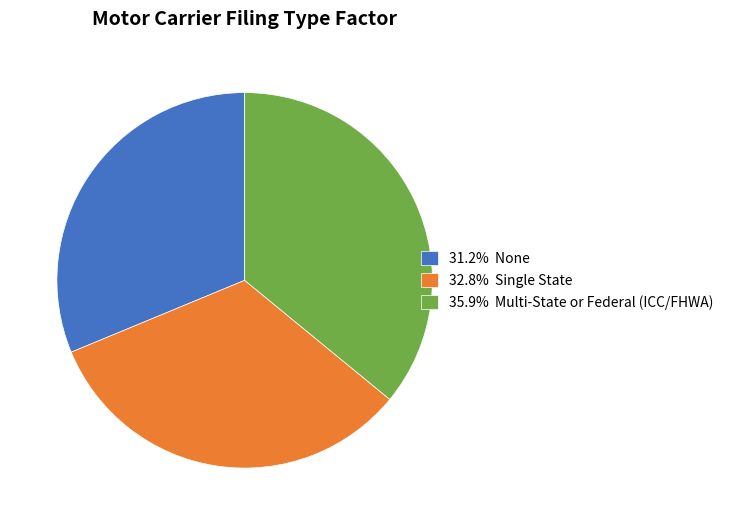

Count the number of slices in the pie.

3